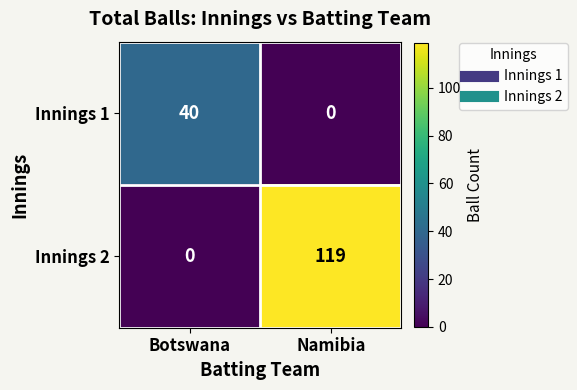

What is the maximum value shown in the chart?

119